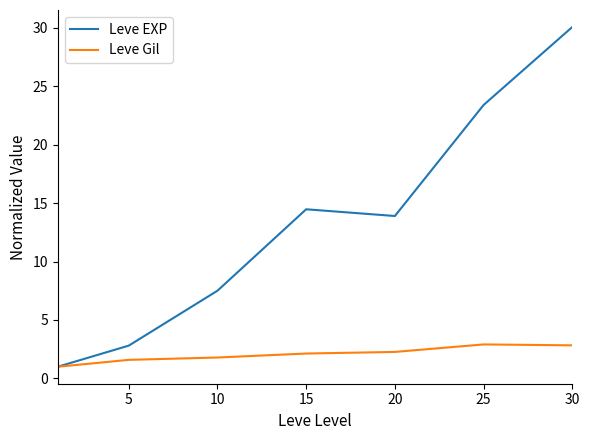

Which series has the largest total across all categories?

Leve EXP